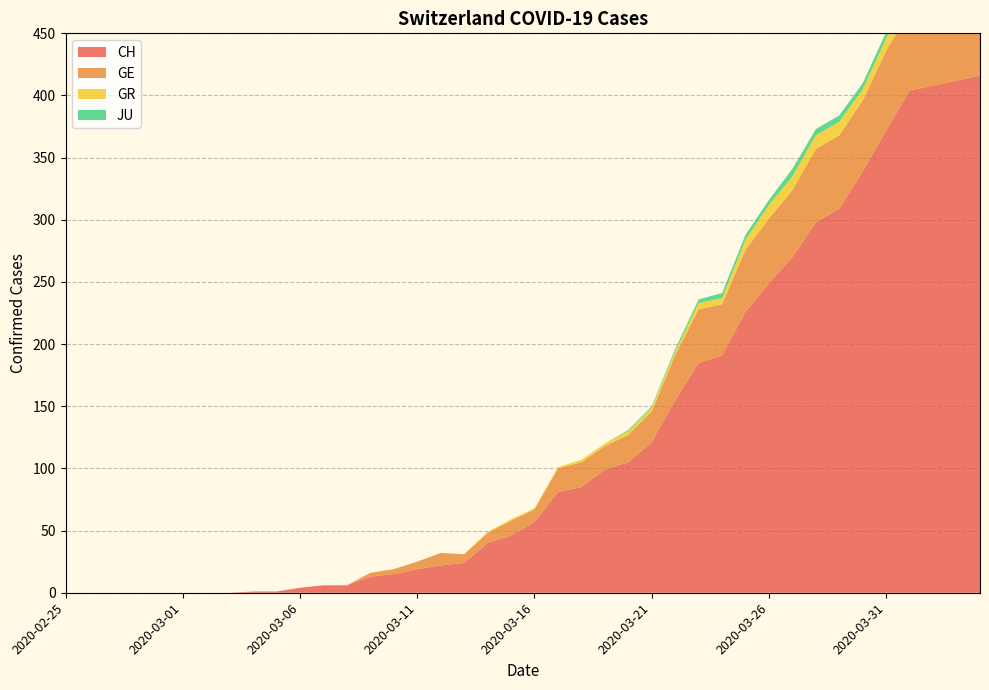

Is the value of JU at 28 greater than the value of CH at 12?

No